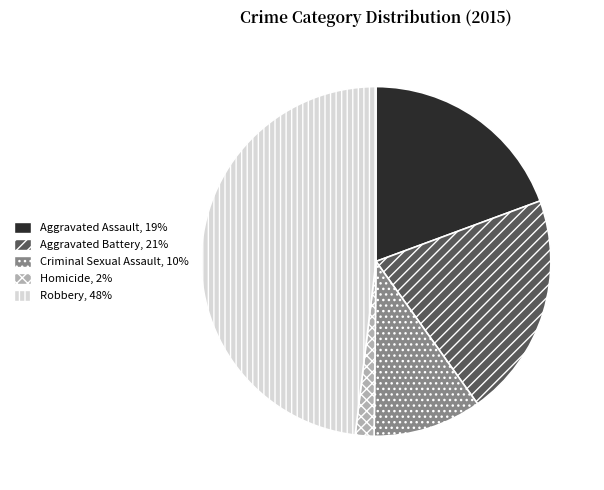

How many segments does this pie chart have?

5